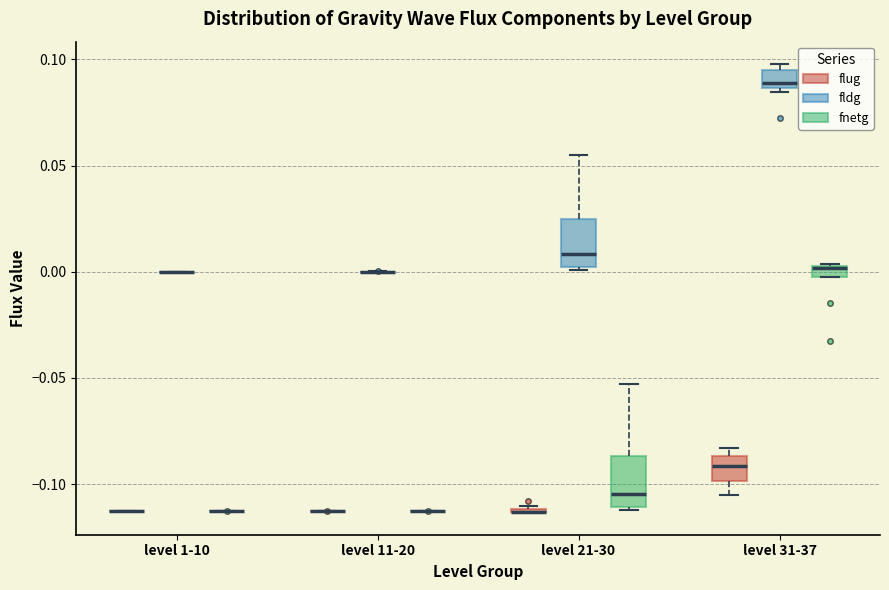

Where is the upper edge of the box for level 21-30 (flug) on the y-axis? The values are not printed on the chart, so give them approximately, as read against the axis.

-0.110